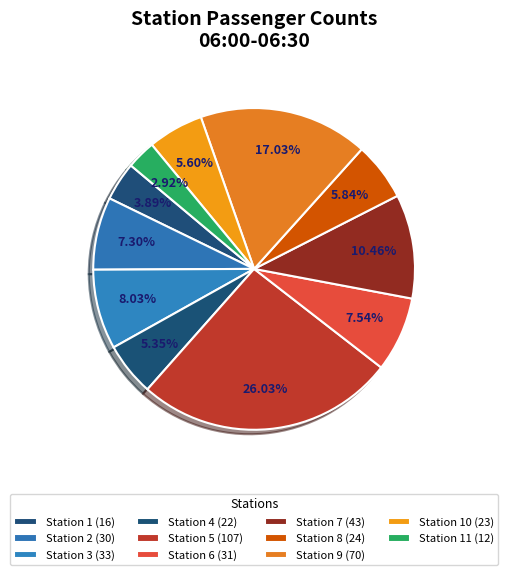

How many segments does this pie chart have?

11